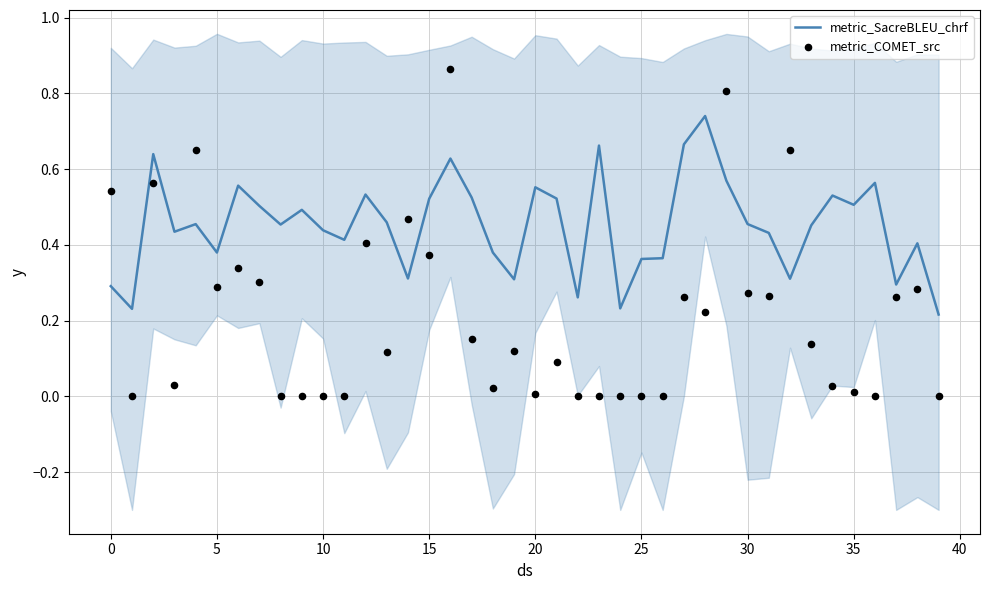

Which series has the largest Y range (max minus min)?

metric_COMET_src